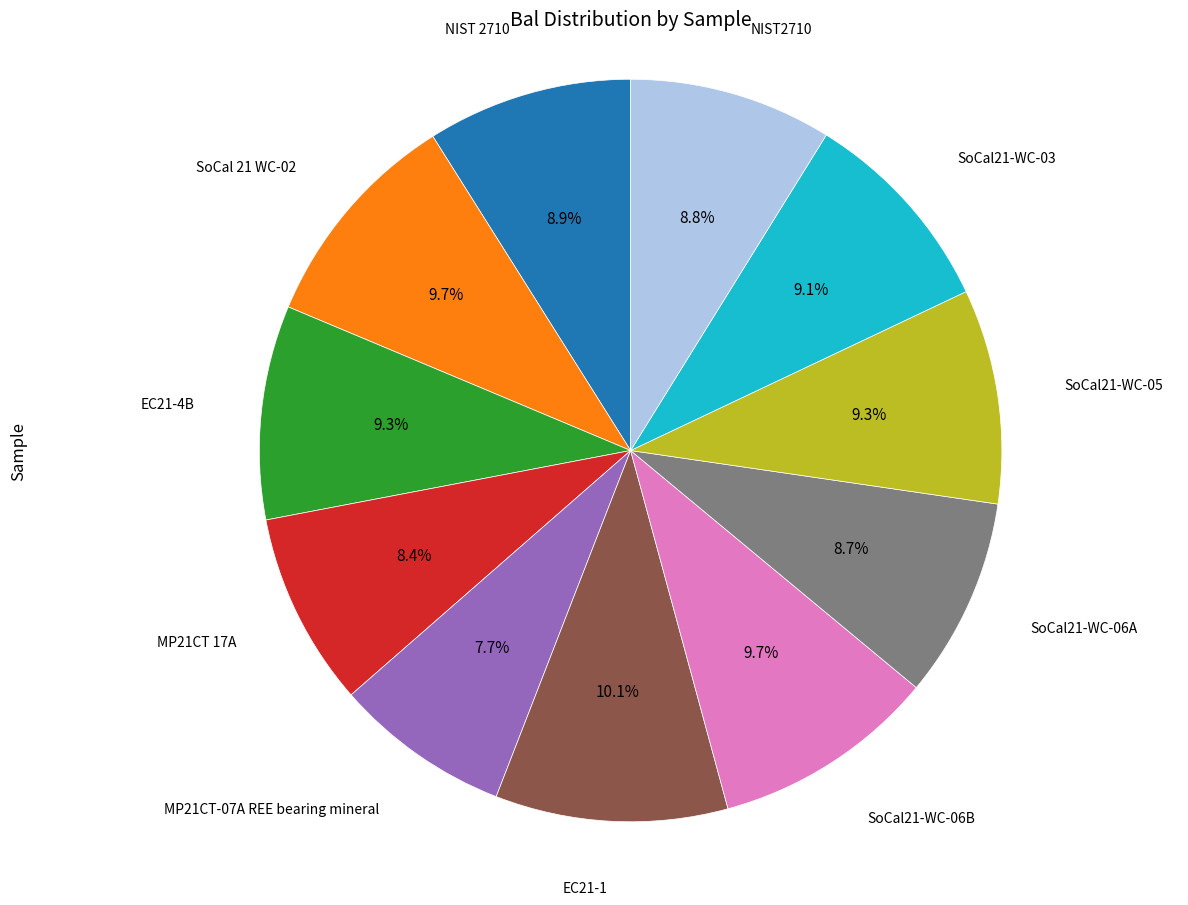

Is there any slice that represents more than half of the pie?

No